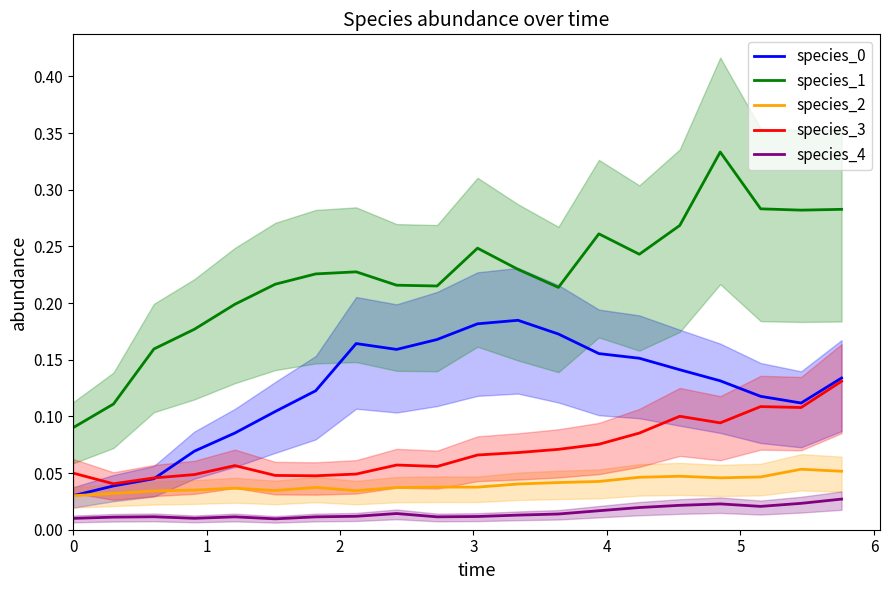

True or false: species_2 and species_1 cross at least once.

False